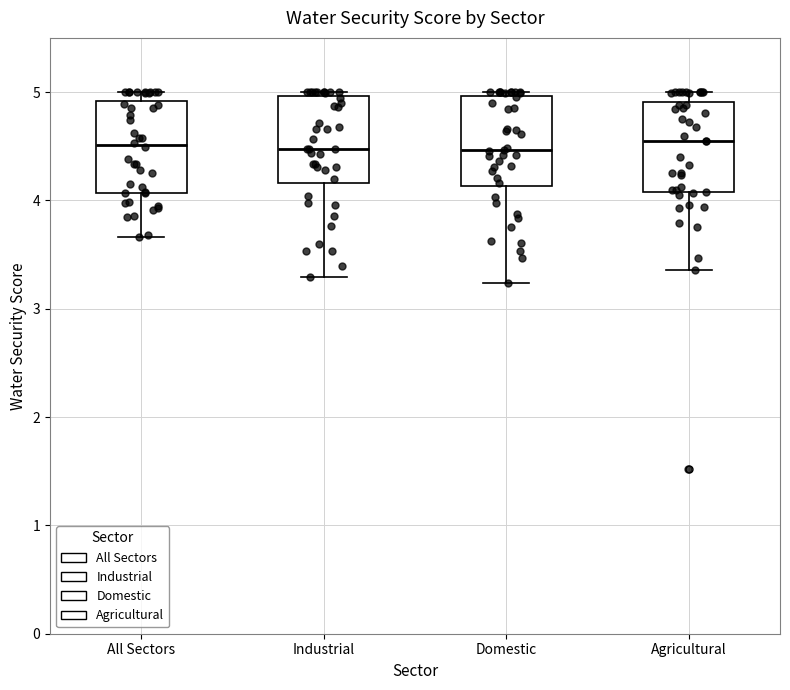

Where does the median line of the box for Industrial sit on the y-axis? The values are not printed on the chart, so give them approximately, as read against the axis.

4.5